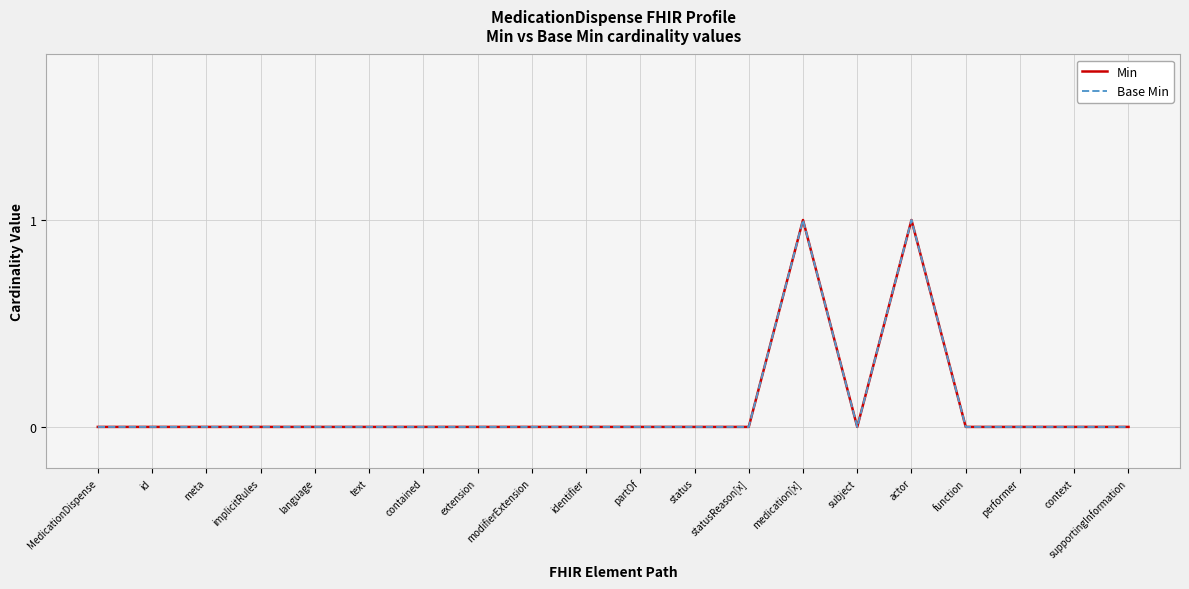

Is it true that Base Min equals 1 at context?

False